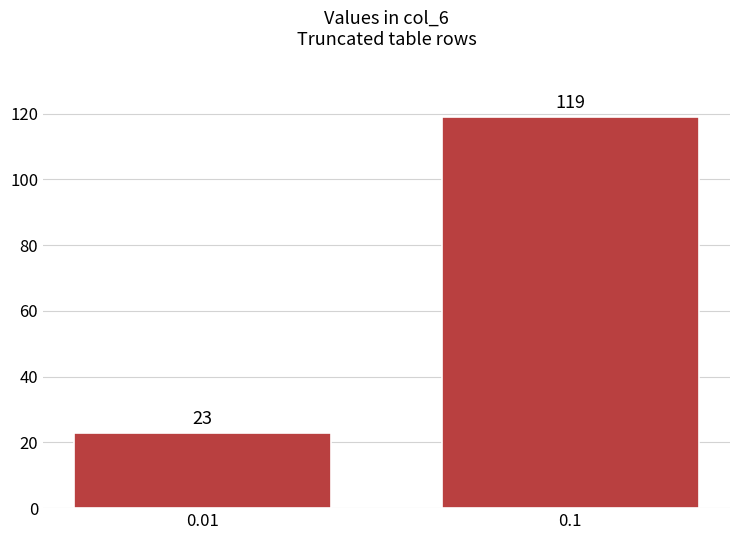

Reading right to left, list all the values displayed in this chart.

0.1=119	0.01=23